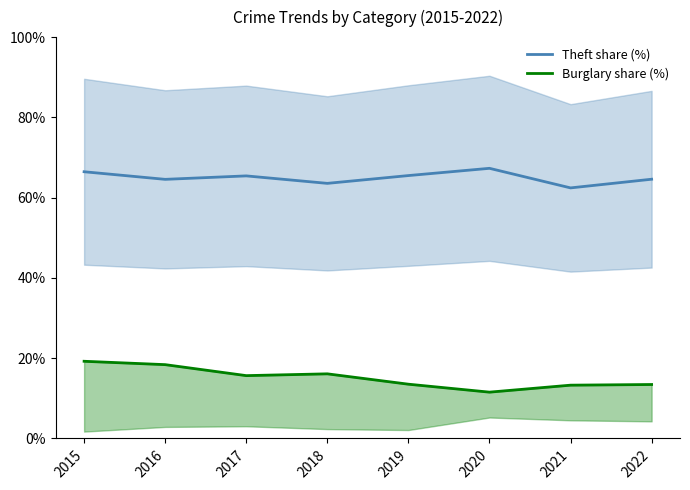

What is the maximum value shown in the chart?

67.3